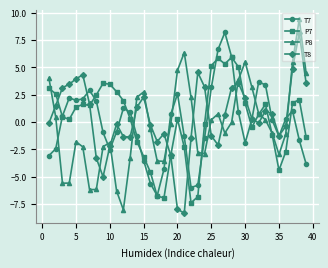

What is the maximum value shown in the chart?

9.4